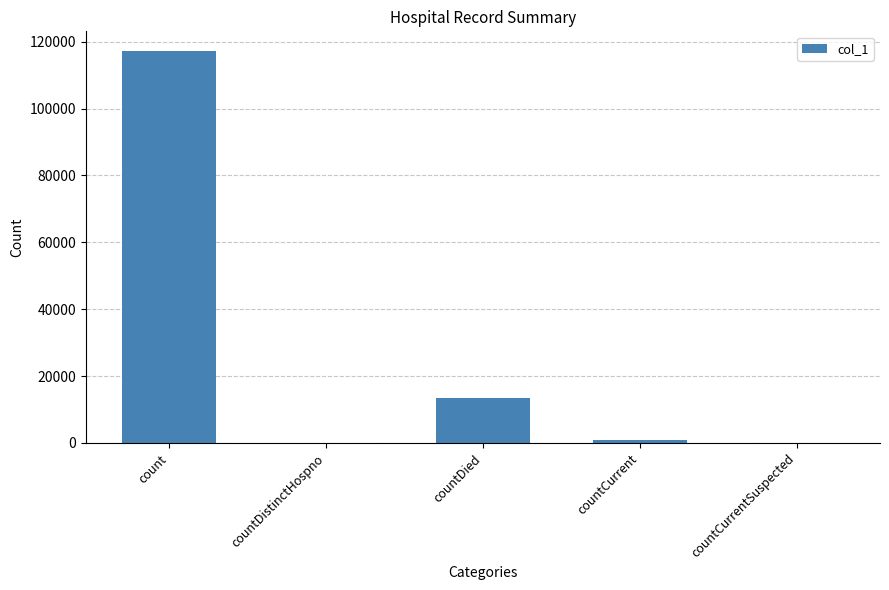

Where is the data nearest to the value 58622?

countDied